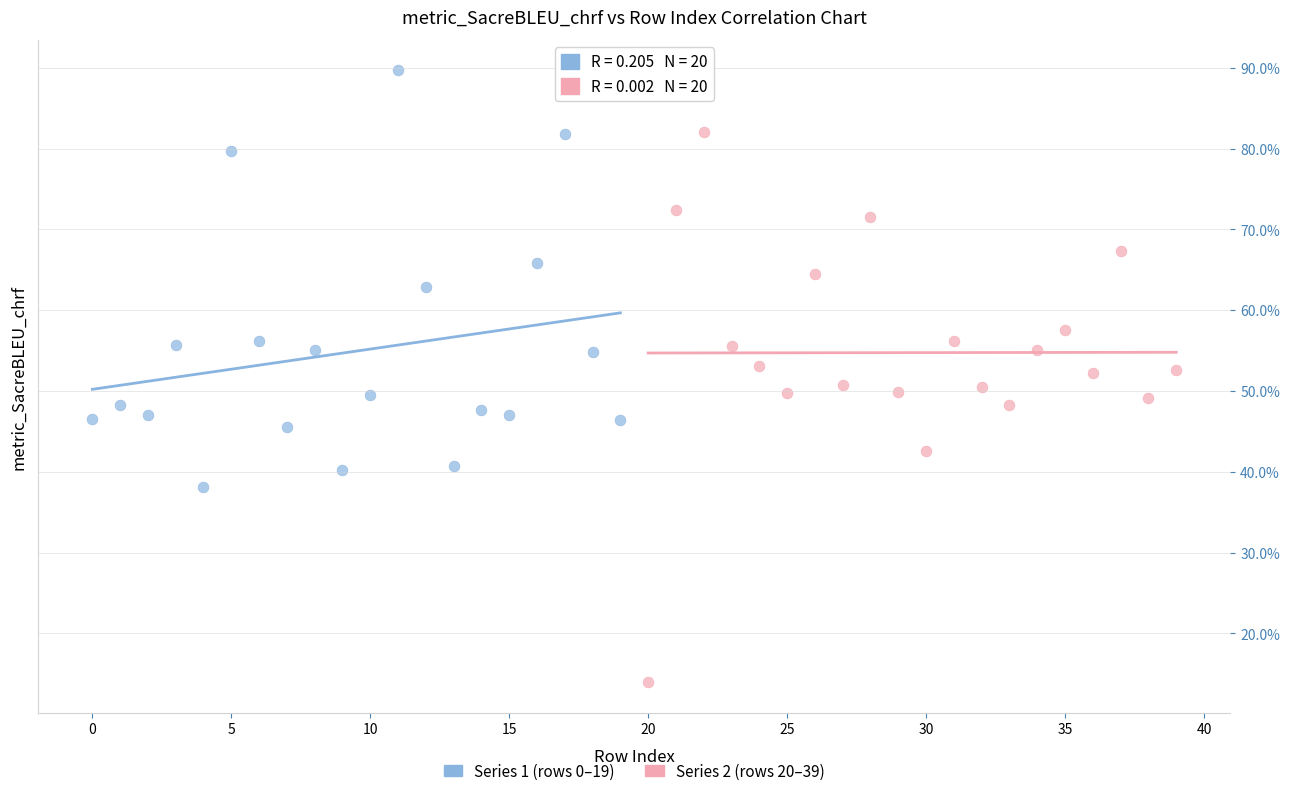

Which series contains the lowest Y value?

Series 2 (rows 20–39)